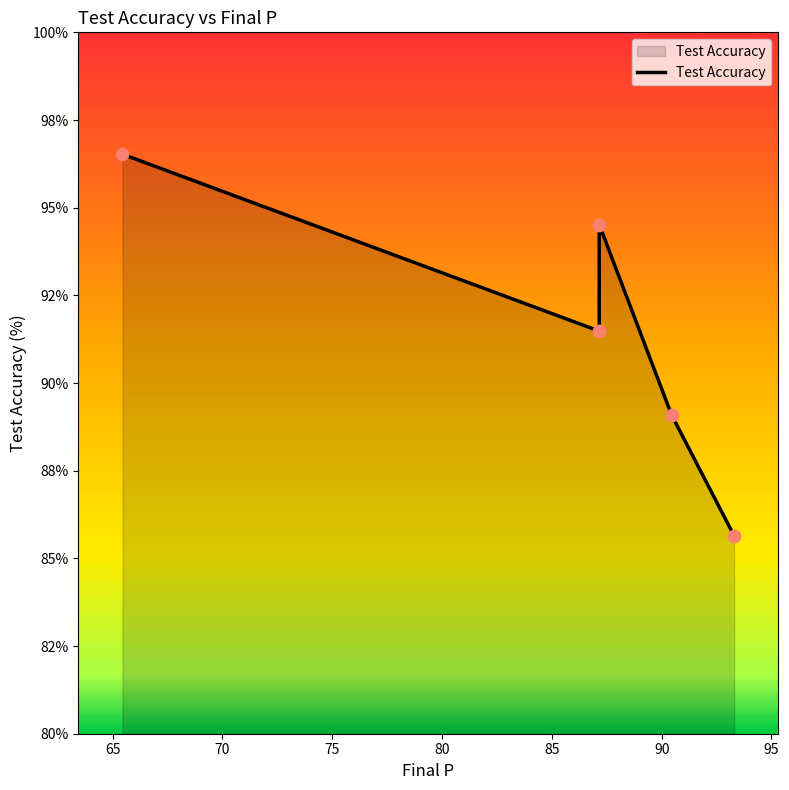

What is the ratio of the value at 87.15724127386972 to the value at 65.45084971874738?

0.9